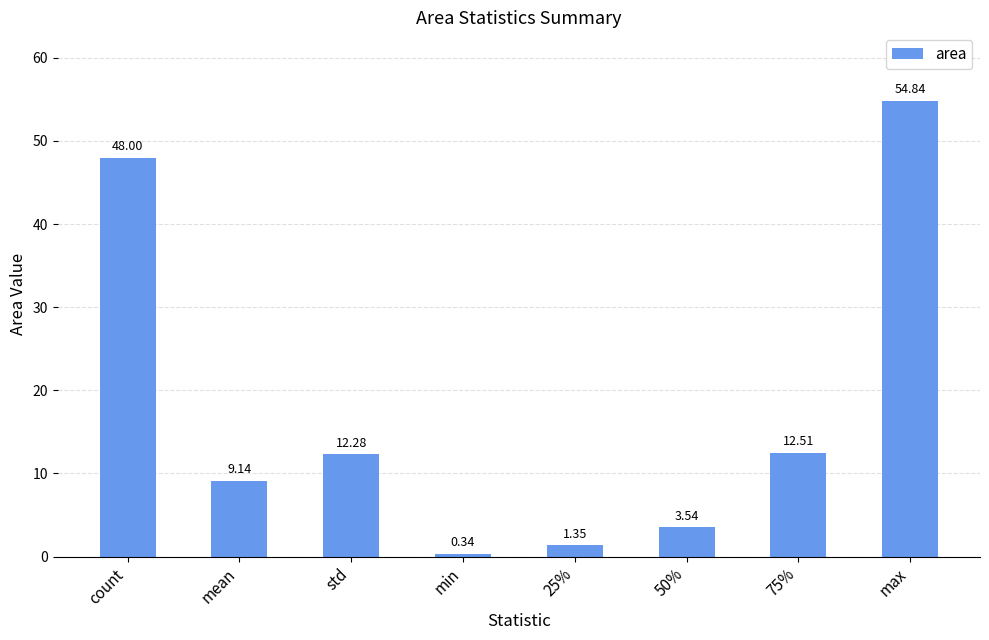

What is the value of the 2nd bar from the left?

9.1